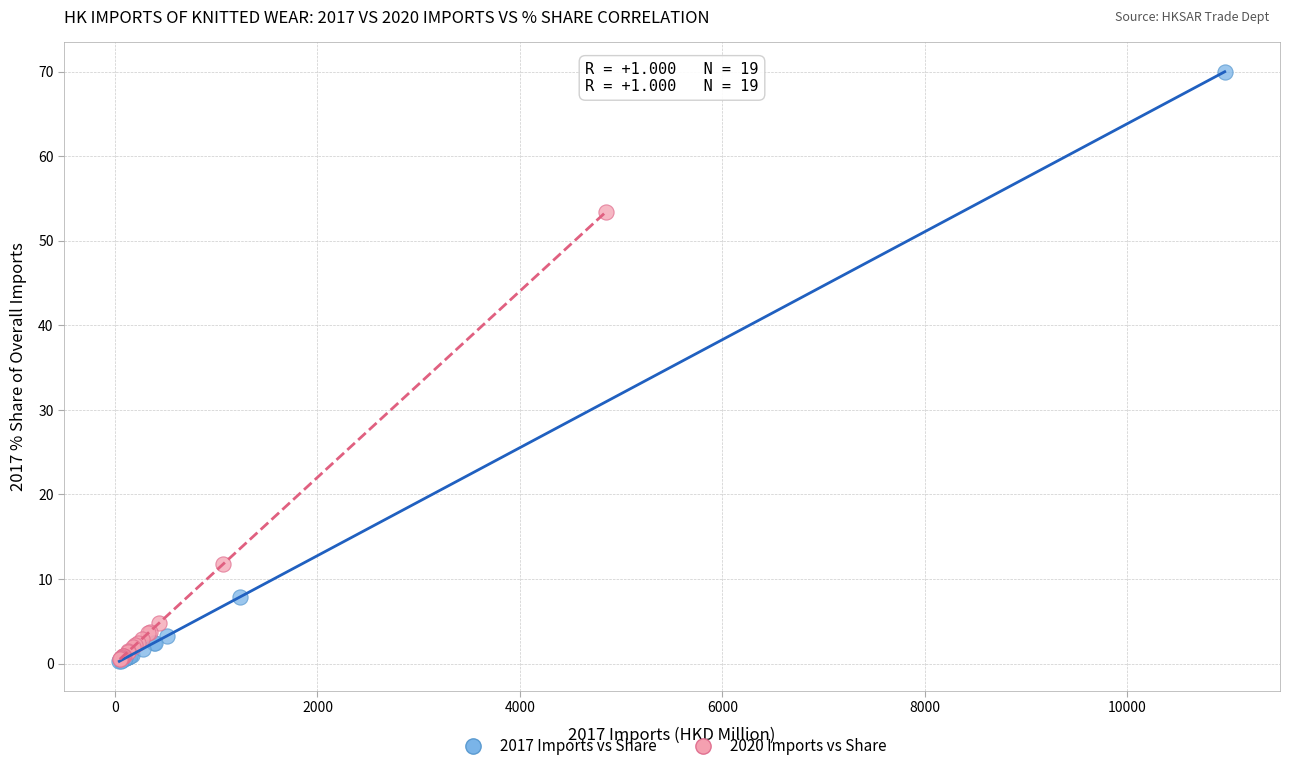

Which series contains the highest Y value?

2017 Imports vs Share